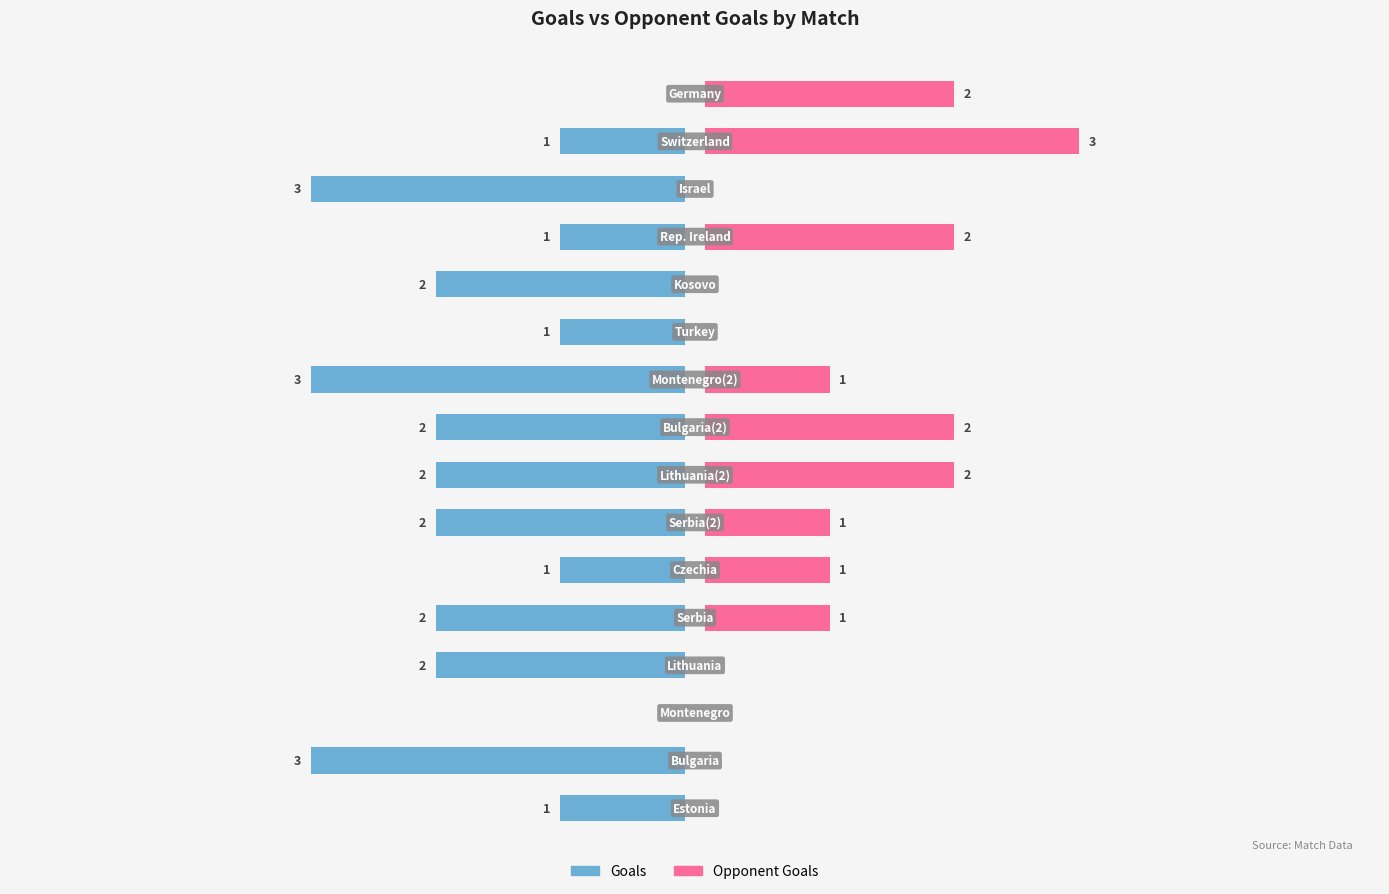

Are the bars horizontal?

Yes